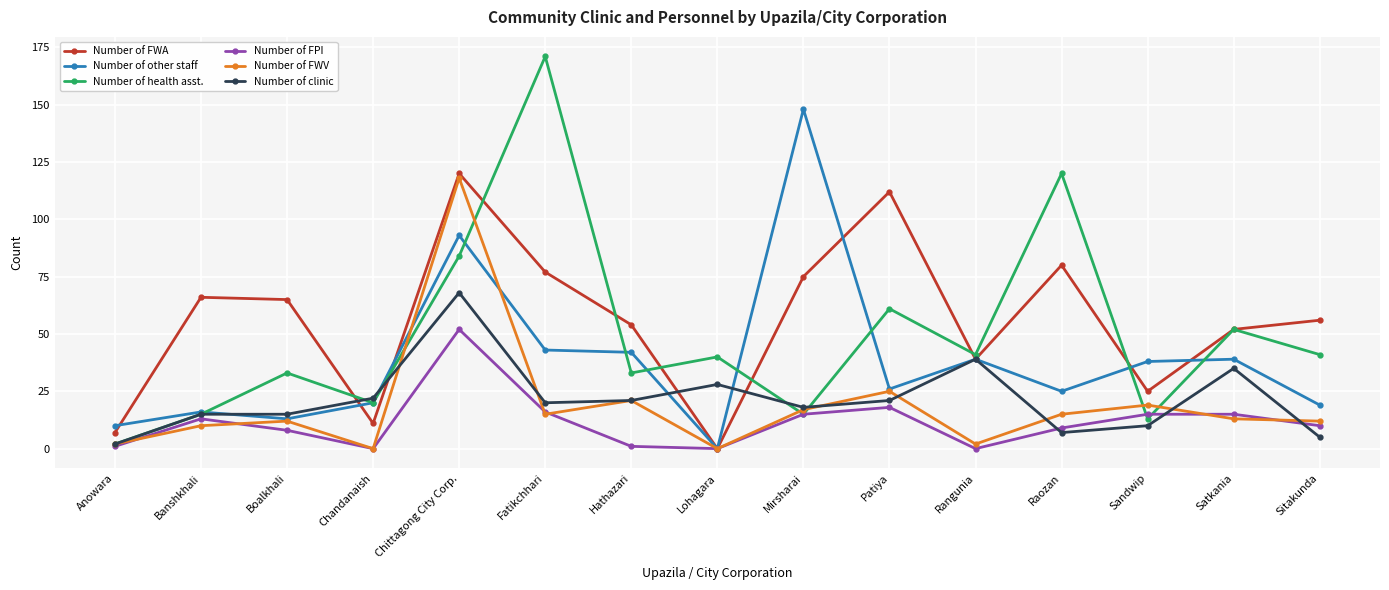

How many distinct data groups are displayed?

6